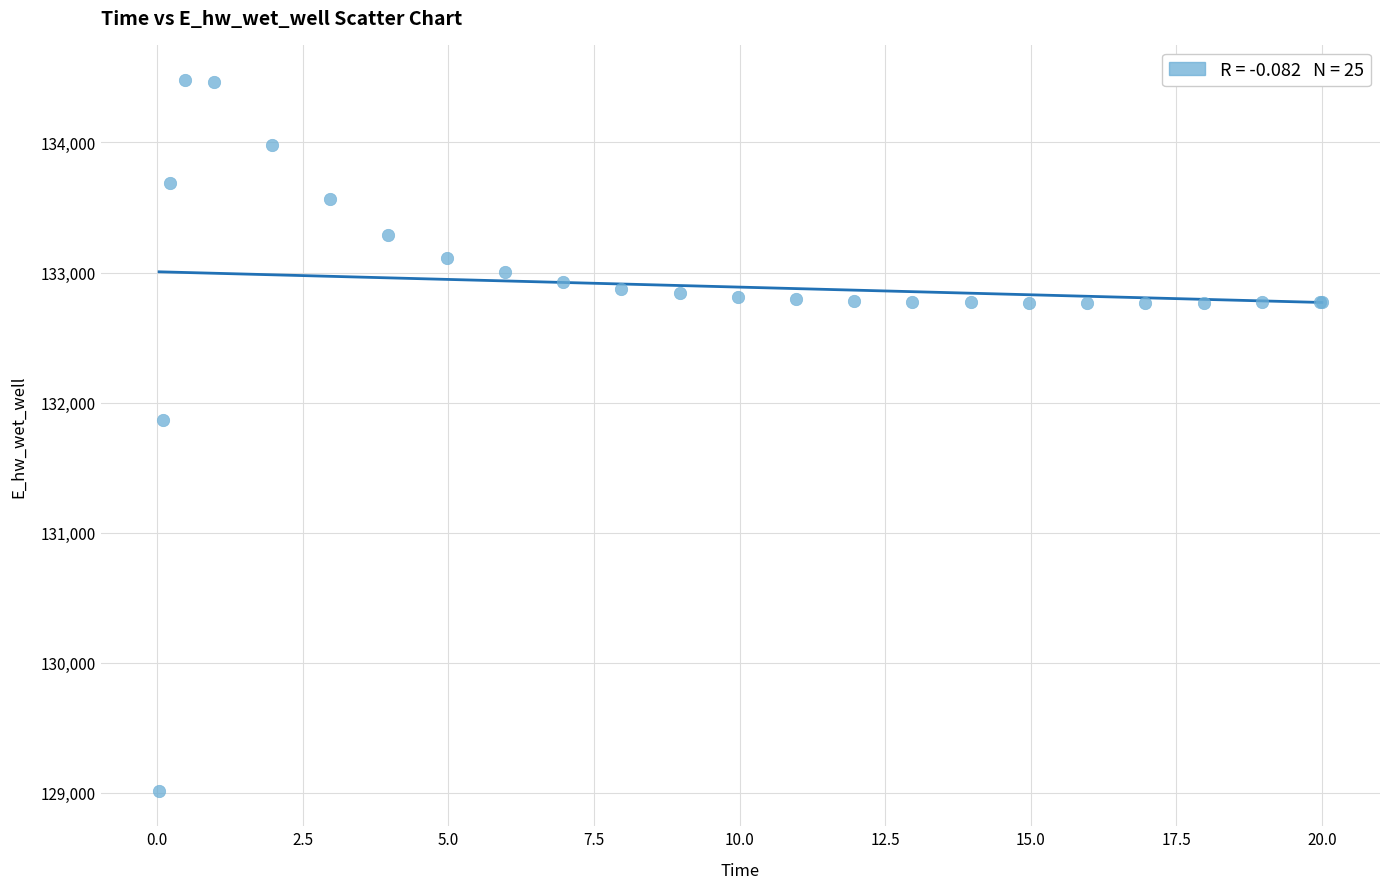

What Y value in the scatter plot is closest to 131746?

131864.6